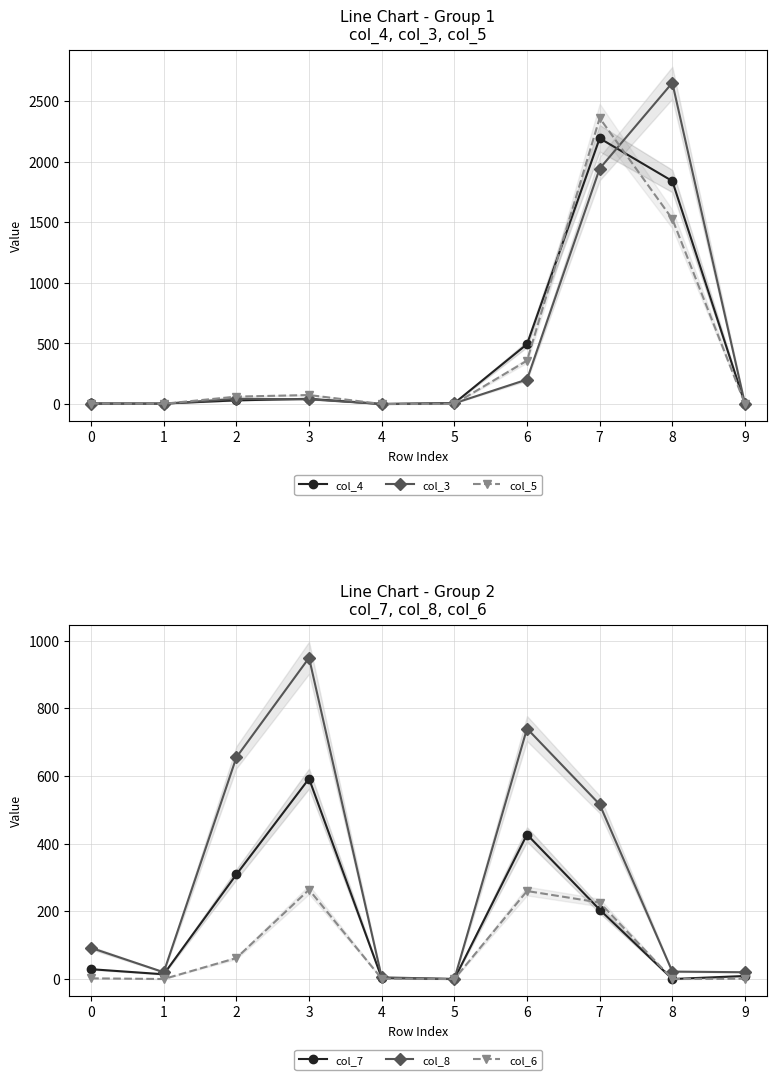

What is the spread (max minus min) of values at 3?

910